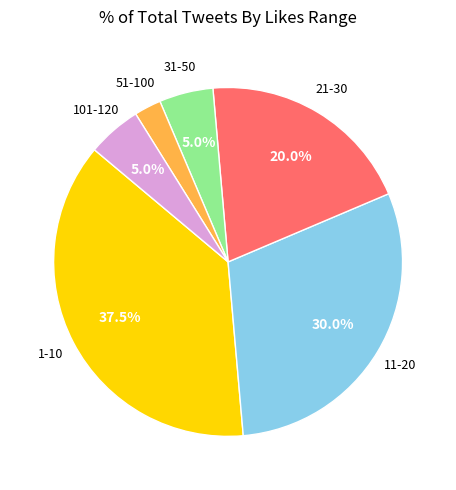

Between 11-20 and 1-10, which is larger?

1-10